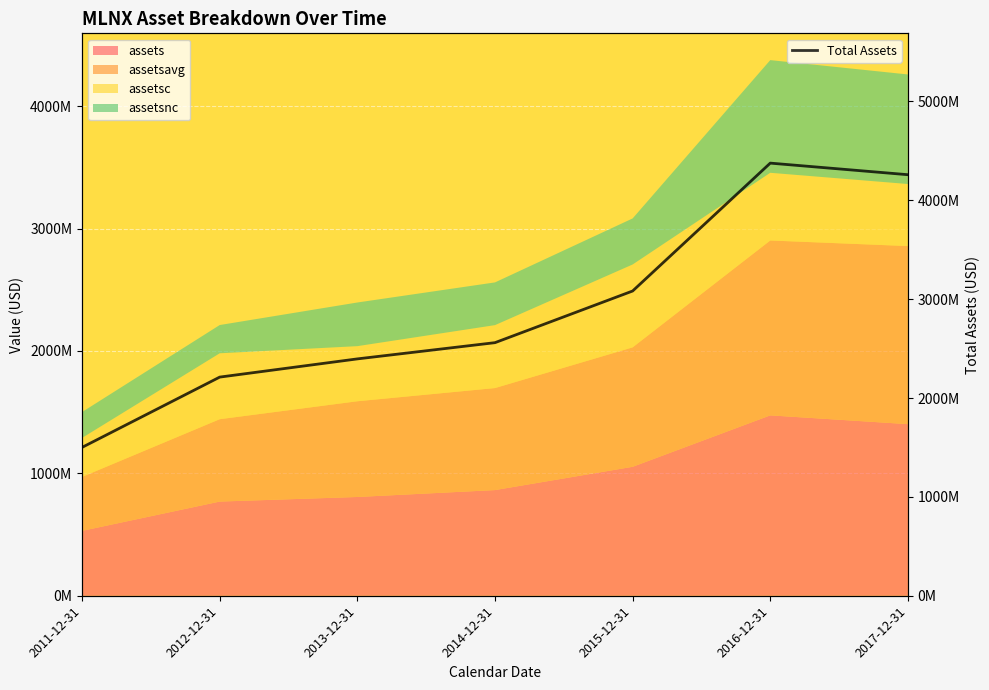

What is the average value?

2912006000